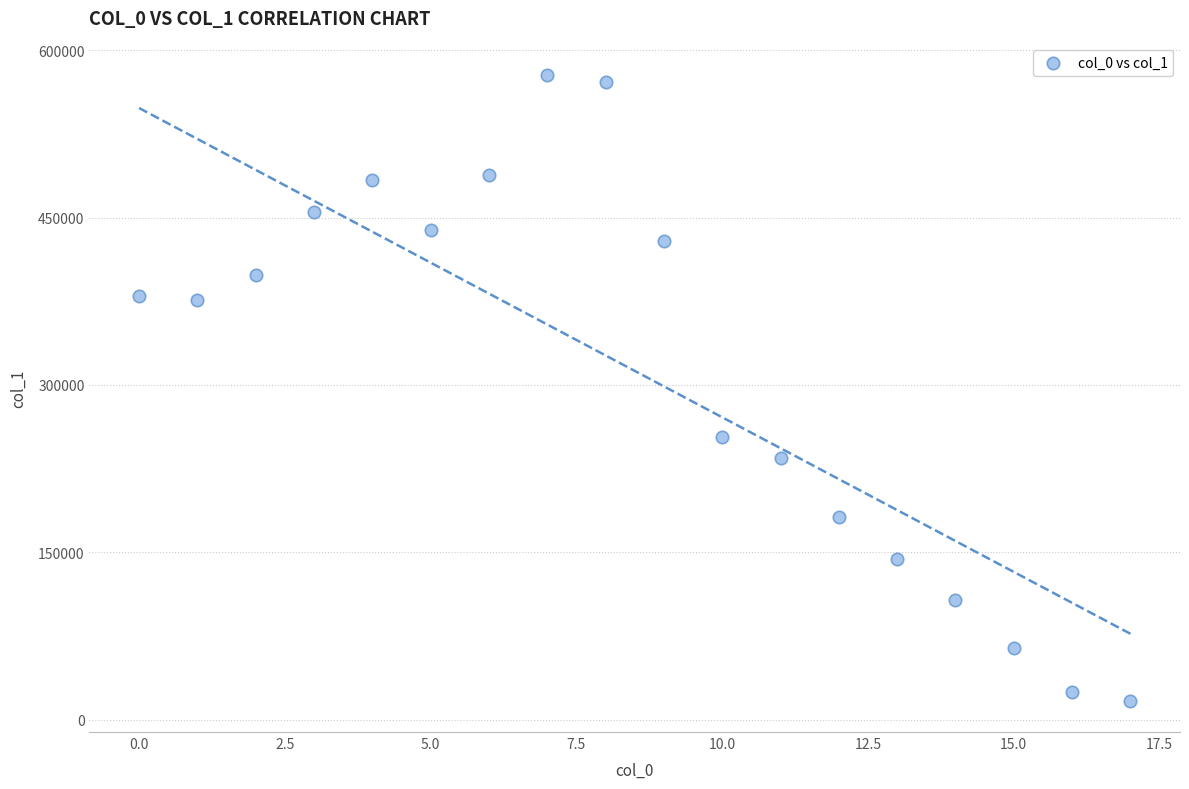

What Y value in the scatter plot is closest to 297511?

253276